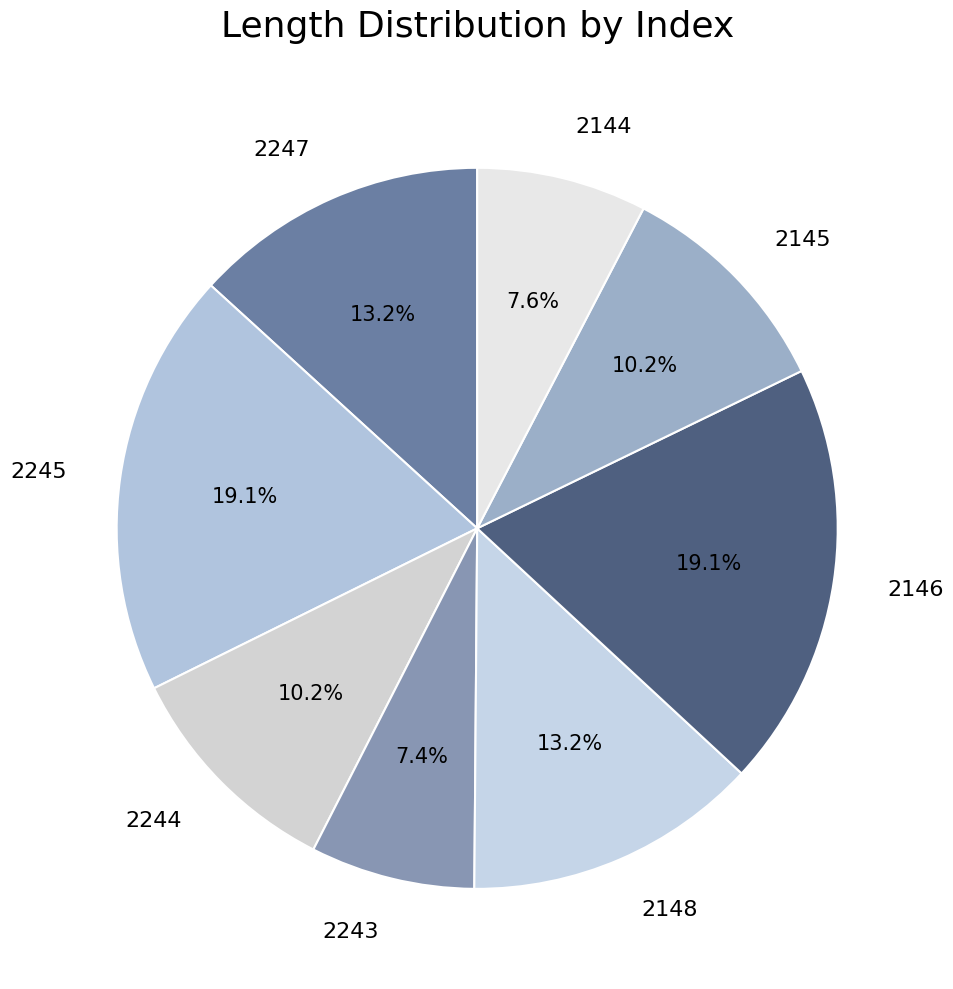

Approximately how many times larger is the value at 2247 compared to 2146?

0.7